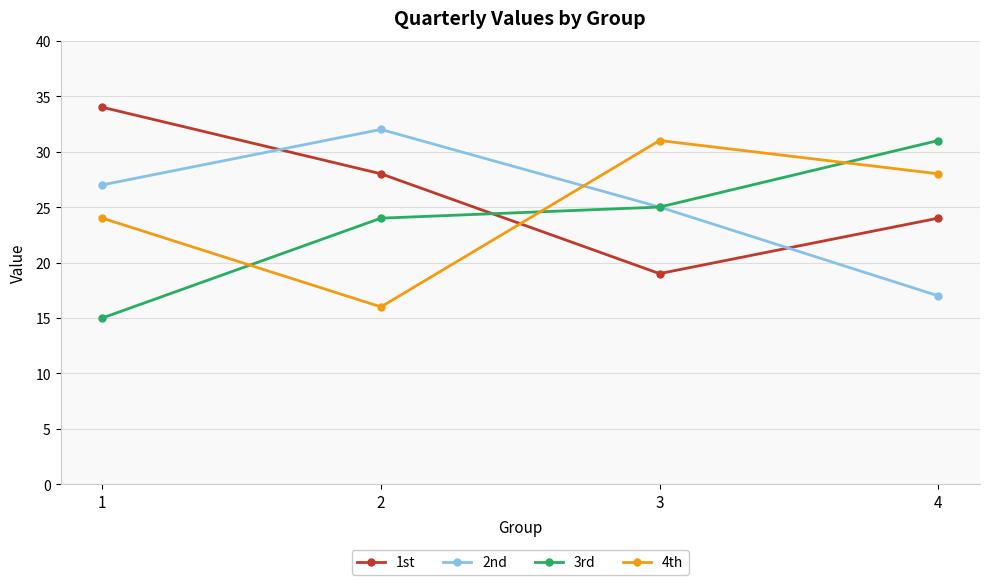

Between 2 and 4, which series saw the biggest shift?

2nd